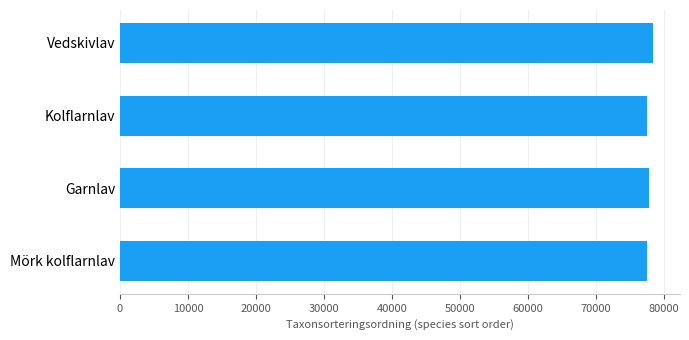

What is the sum of all values?

311081